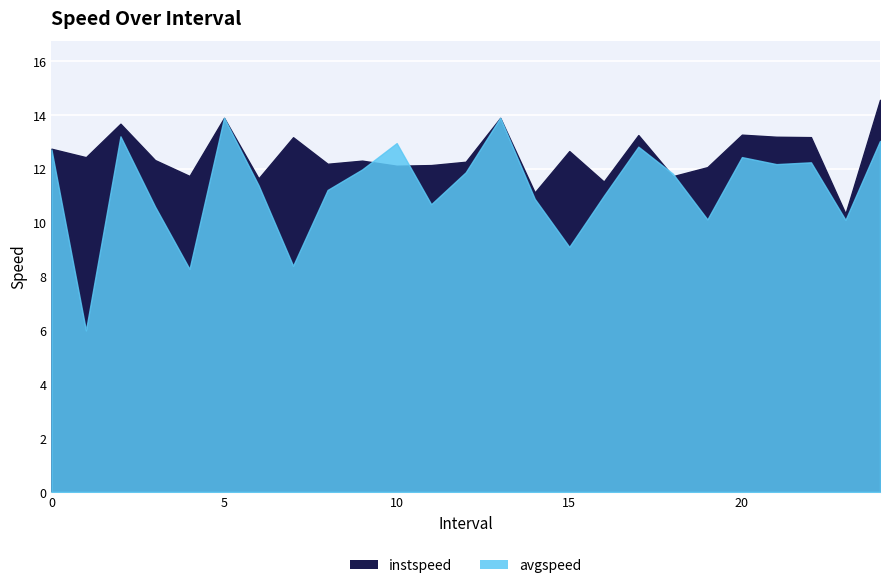

Reading left to right, transcribe all the data shown in this chart.

instspeed: 12.7	12.4	13.7	12.3	11.7	13.9	11.6	13.2	12.2	12.3	12.1	12.1	12.3	13.9	11.1	12.7	11.5	13.3	11.7	12.1	13.3	13.2	13.2	10.3	14.6
avgspeed: 12.7	6.0	13.2	10.6	8.3	13.9	11.4	8.4	11.2	12.0	13.0	10.7	11.9	13.9	10.9	9.1	11.0	12.8	11.8	10.1	12.4	12.2	12.2	10.1	13.0